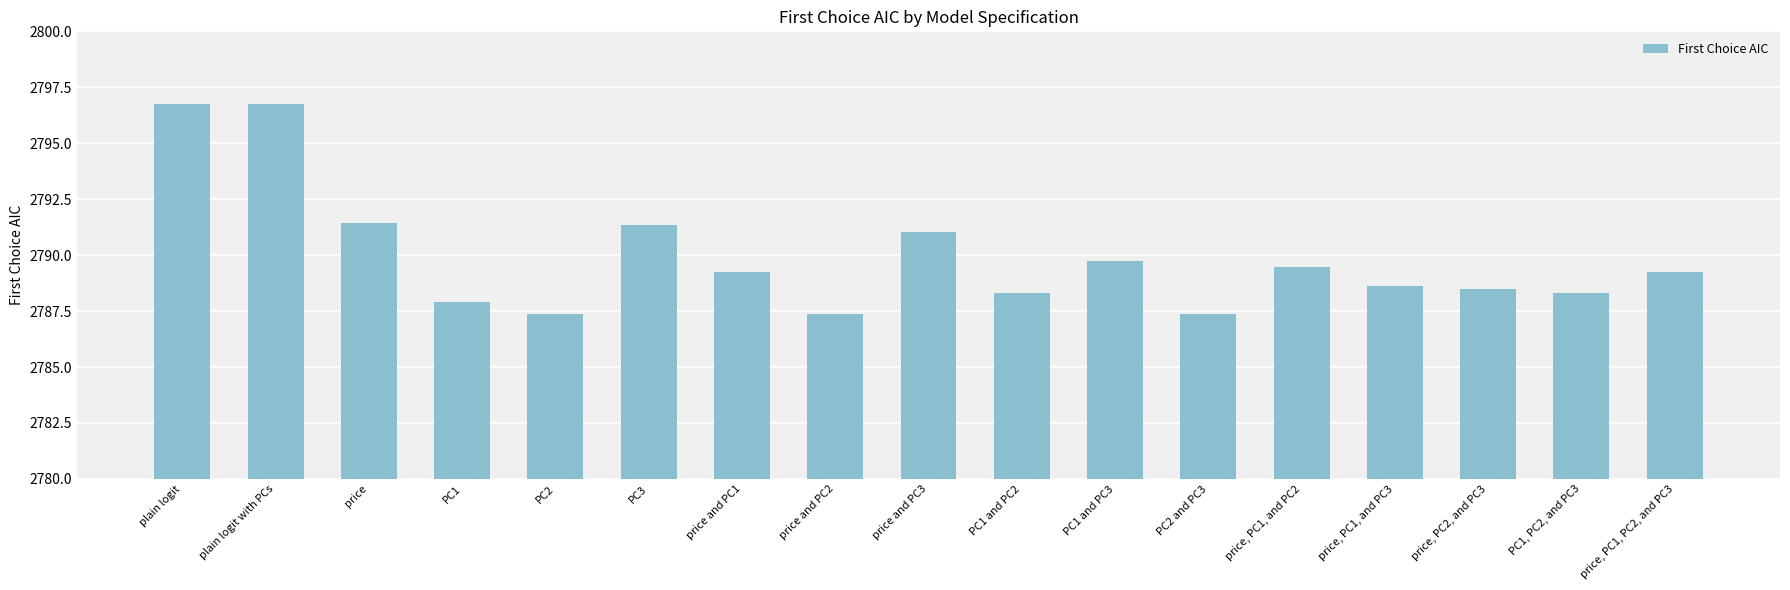

What is the value of the 16th bar from the left?

2788.3